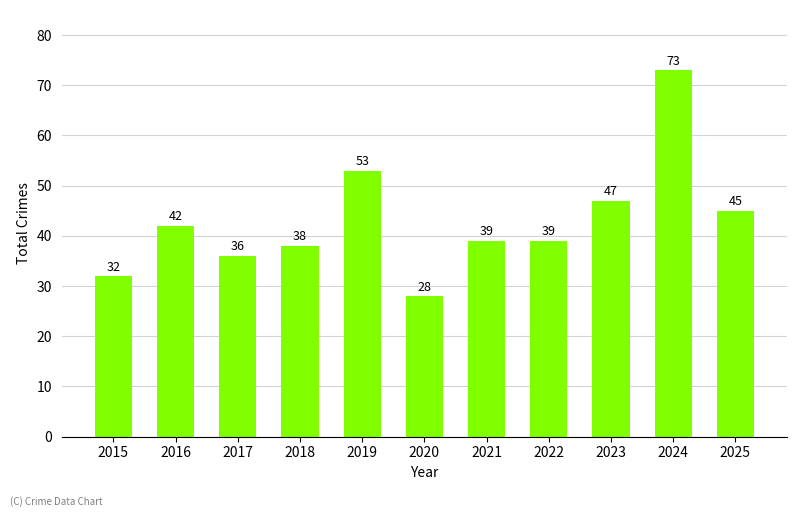

Where does the data first go above 39?

2016